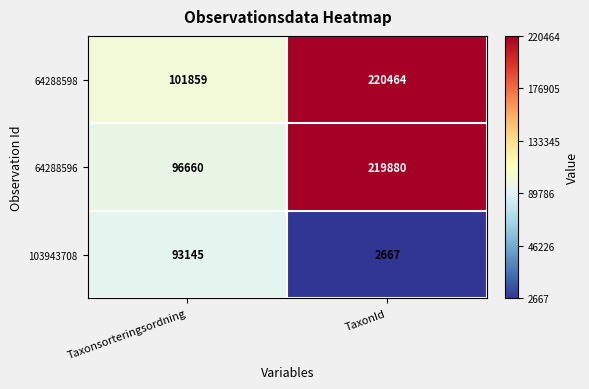

Where is 64288596 nearest to the value 158270?

Taxonsorteringsordning